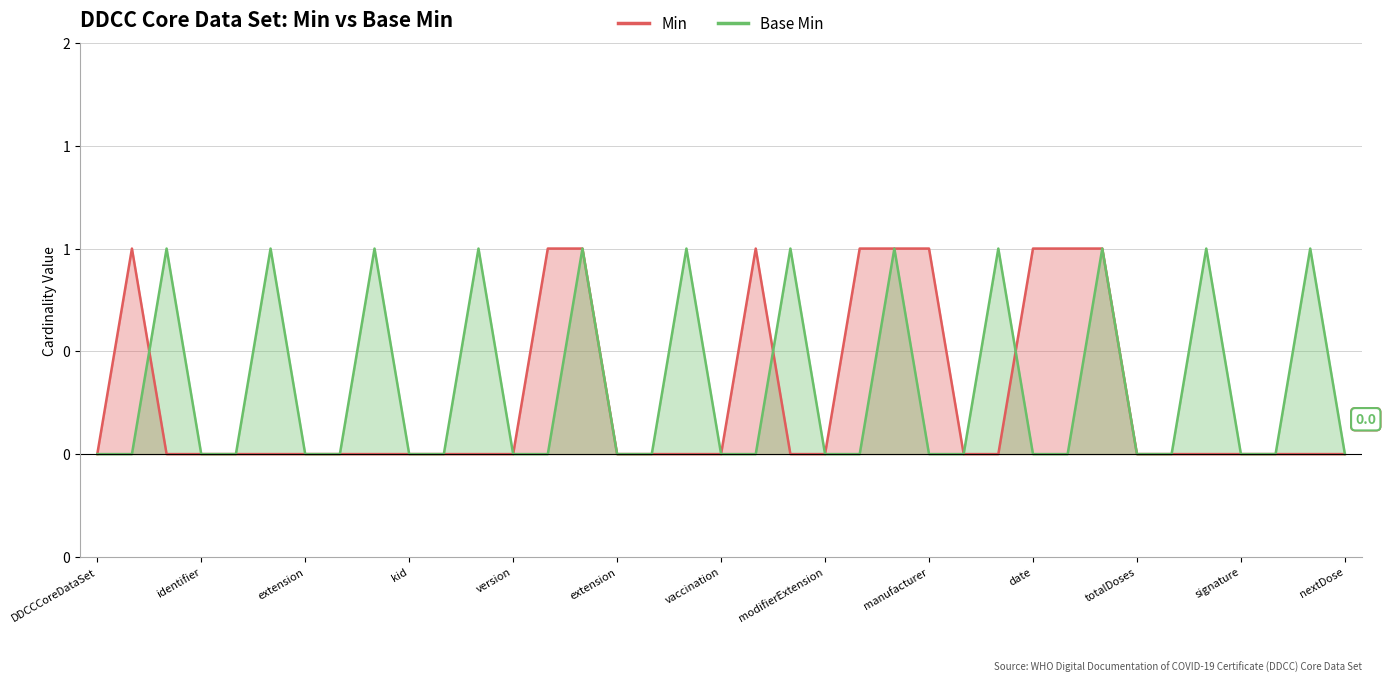

How many interior local peaks does the Min series have?

2